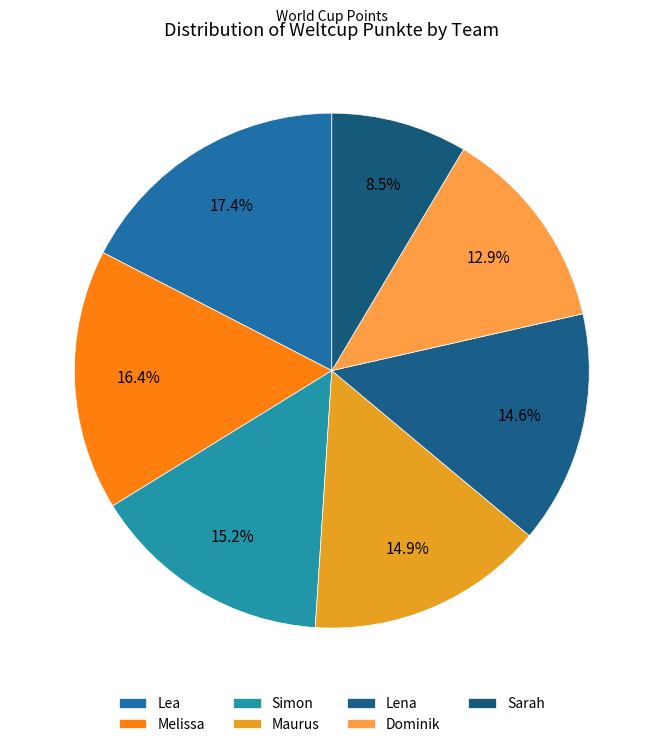

Is Maurus the majority of the pie?

No